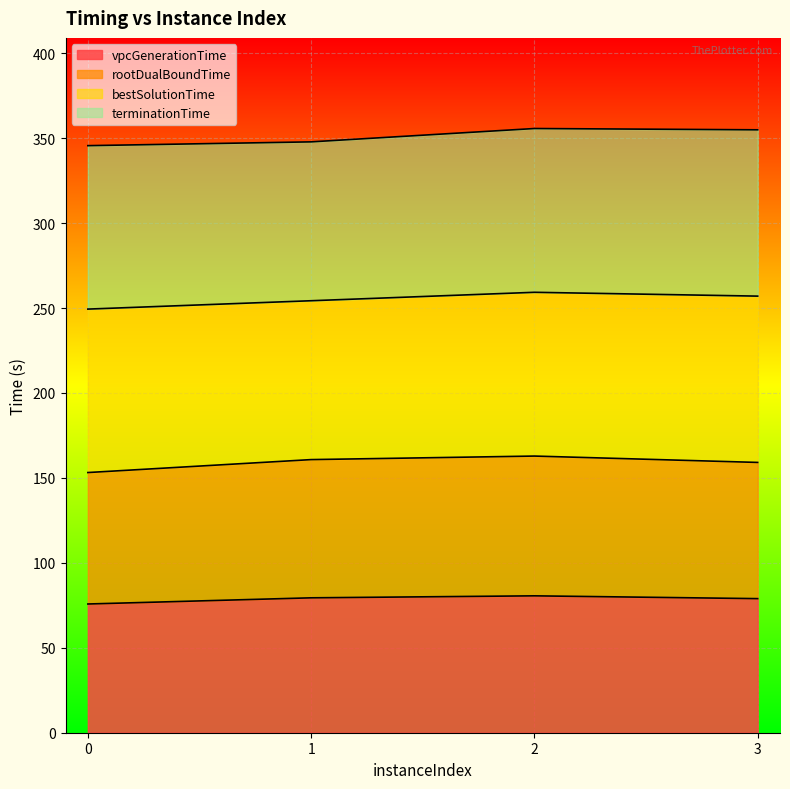

Where is the first local maximum for vpcGenerationTime?

2